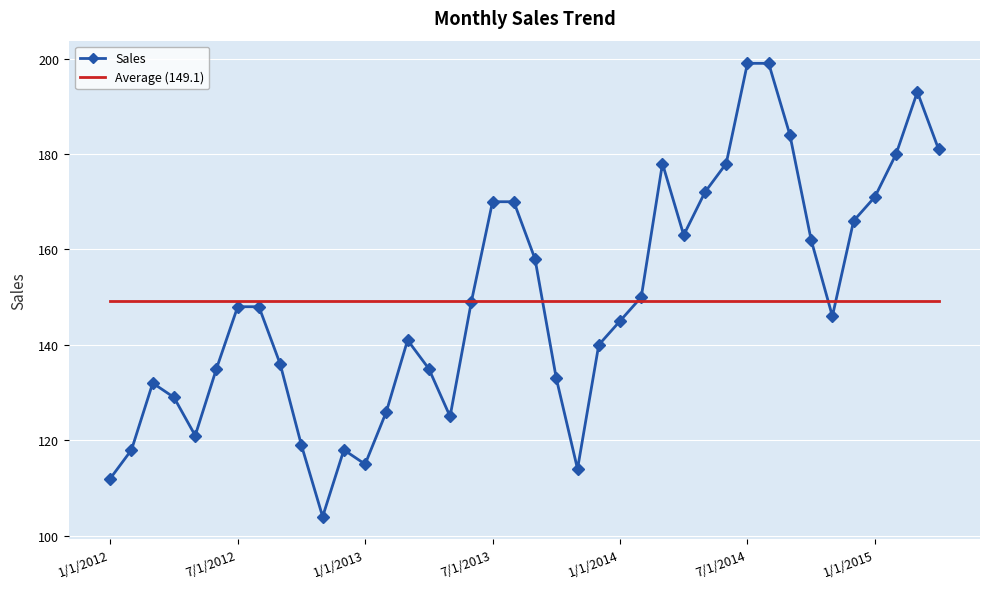

Reading left to right, transcribe all the data shown in this chart.

Sales: 112.0	118.0	132.0	129.0	121.0	135.0	148.0	148.0	136.0	119.0	104.0	118.0	115.0	126.0	141.0	135.0	125.0	149.0	170.0	170.0	158.0	133.0	114.0	140.0	145.0	150.0	178.0	163.0	172.0	178.0	199.0	199.0	184.0	162.0	146.0	166.0	171.0	180.0	193.0	181.0
Average (149.1): 149.1	149.1	149.1	149.1	149.1	149.1	149.1	149.1	149.1	149.1	149.1	149.1	149.1	149.1	149.1	149.1	149.1	149.1	149.1	149.1	149.1	149.1	149.1	149.1	149.1	149.1	149.1	149.1	149.1	149.1	149.1	149.1	149.1	149.1	149.1	149.1	149.1	149.1	149.1	149.1